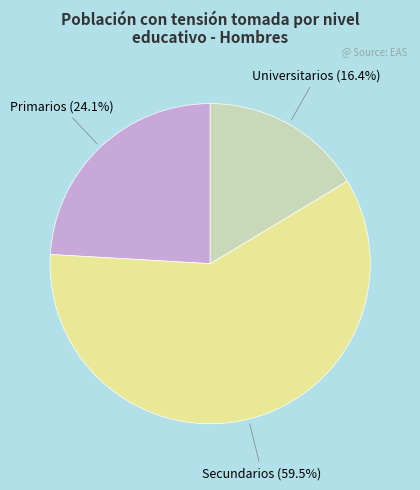

Does any single category account for the majority?

Yes